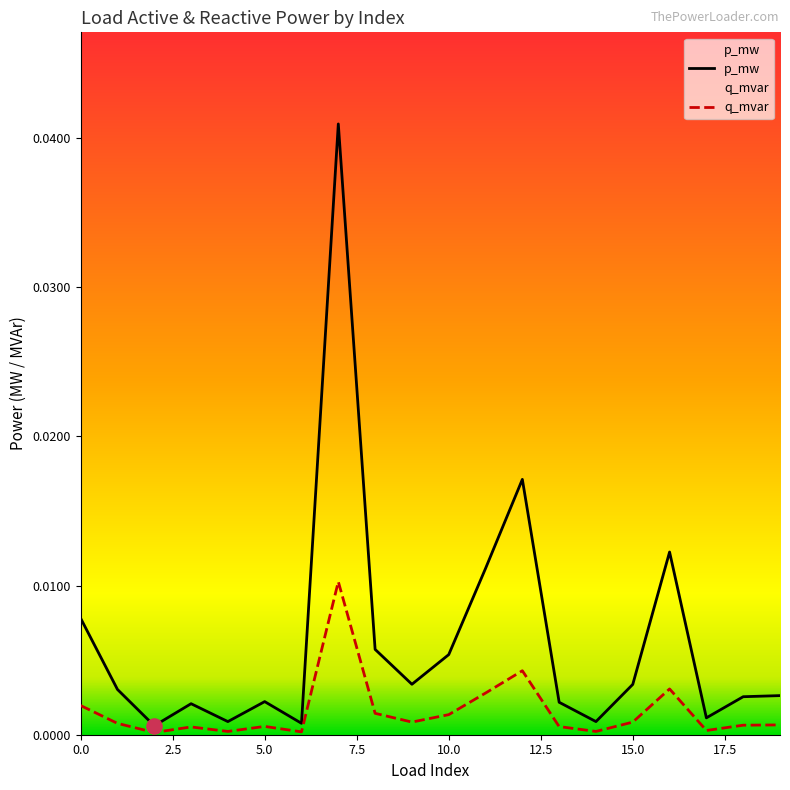

Is the value of q_mvar at 19 greater than the value of p_mw at 15?

No